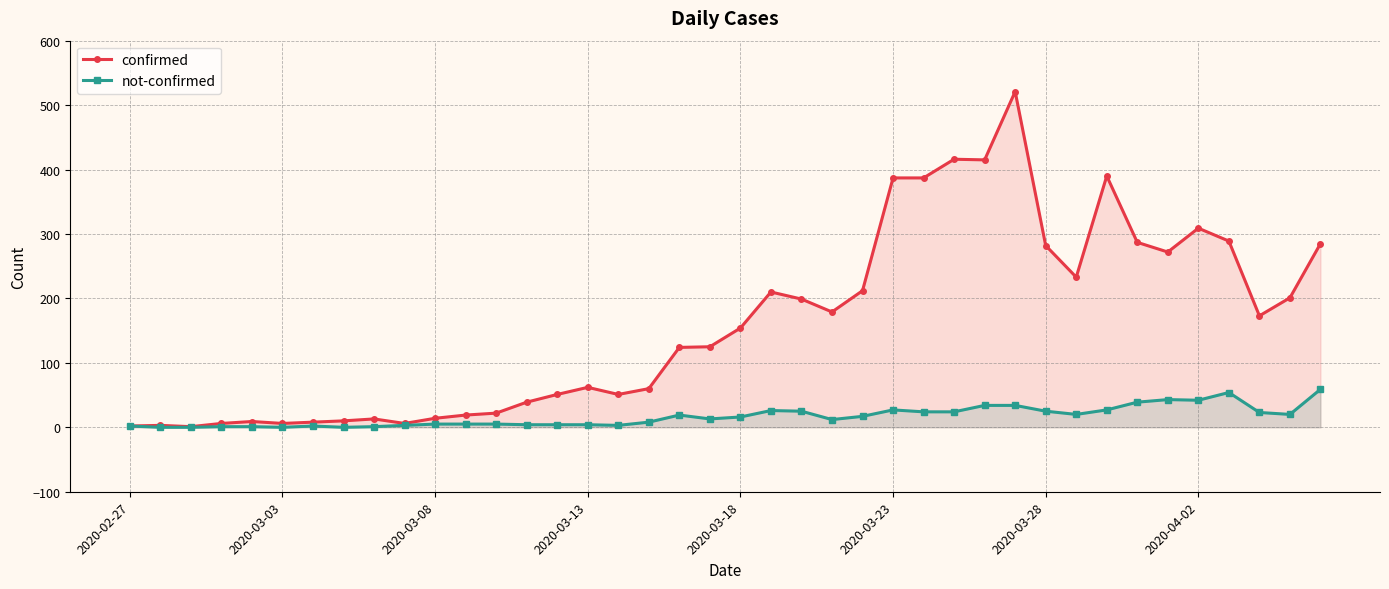

Count the number of categories in the chart.

40